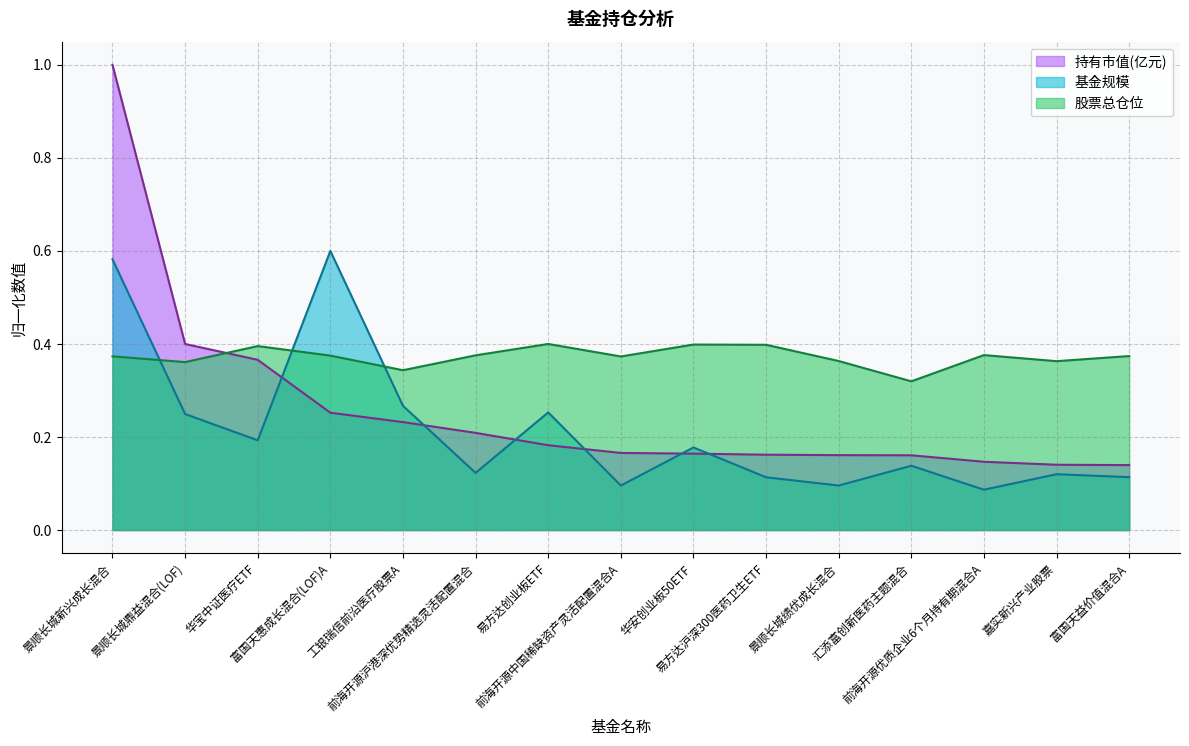

Between which two adjacent categories do 持有市值(亿元) and 股票总仓位 first intersect?

景顺长城鼎益混合(LOF) and 华宝中证医疗ETF